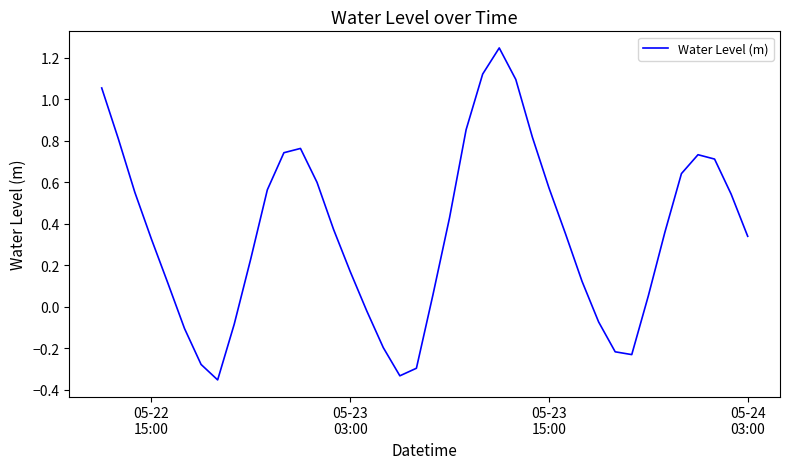

What is the difference between the maximum and minimum values?

1.6